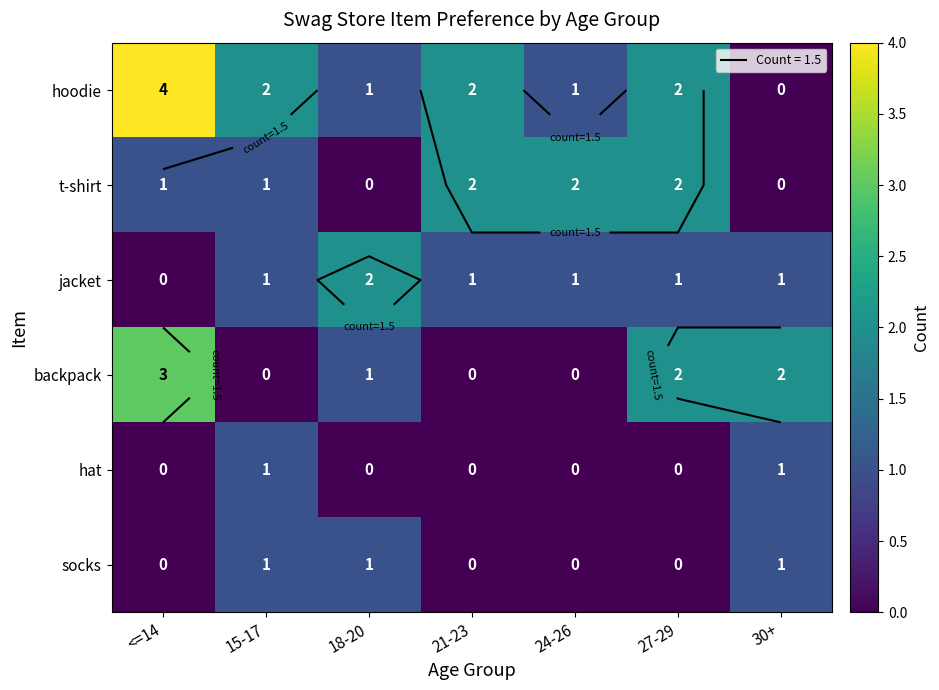

What is the highest value of the jacket series?

2